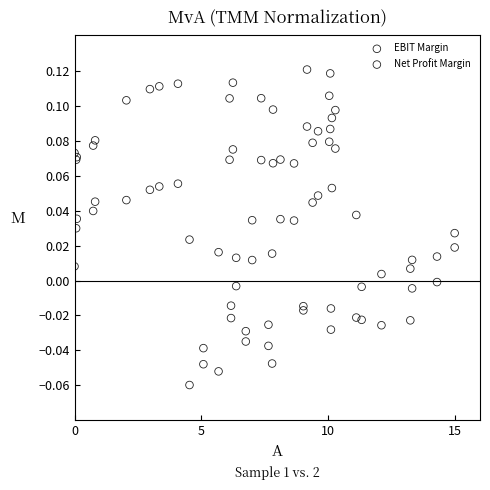

Which series has the widest spread of Y values?

EBIT Margin